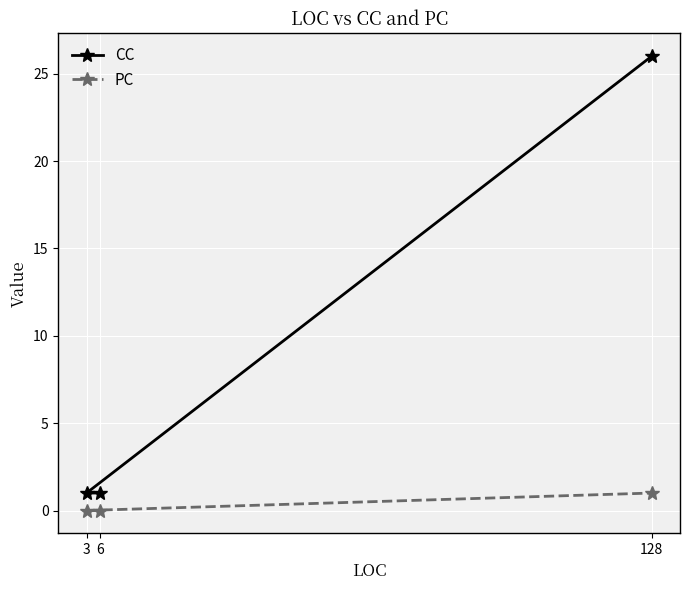

What is the sum of all CC values?

28